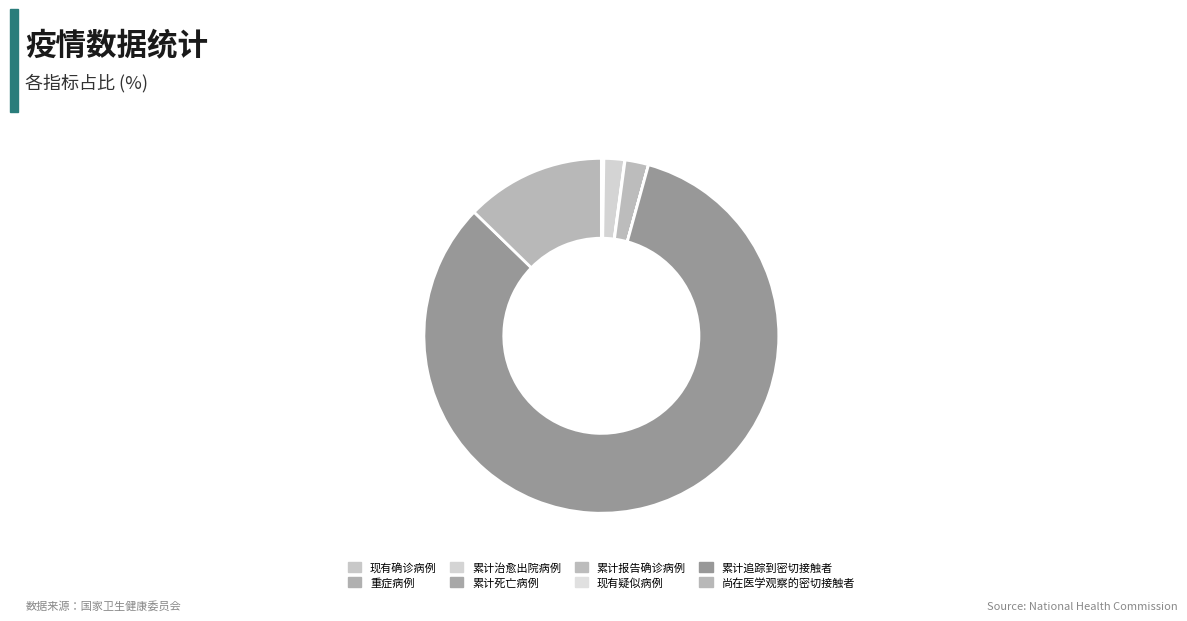

Count the number of slices in the pie.

8